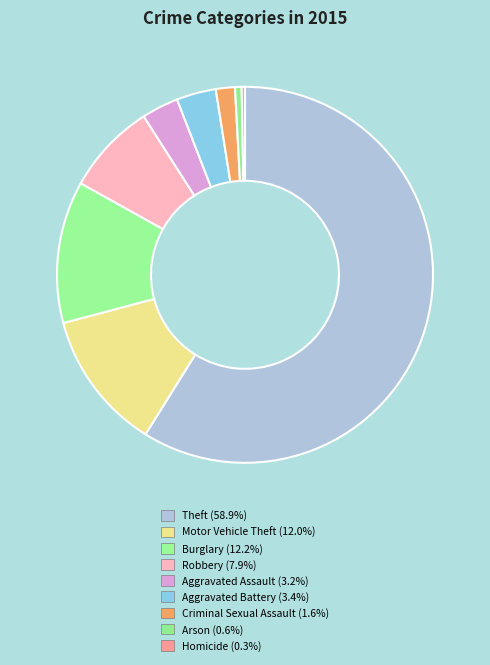

To the nearest percent, what portion does Criminal Sexual Assault represent?

2%